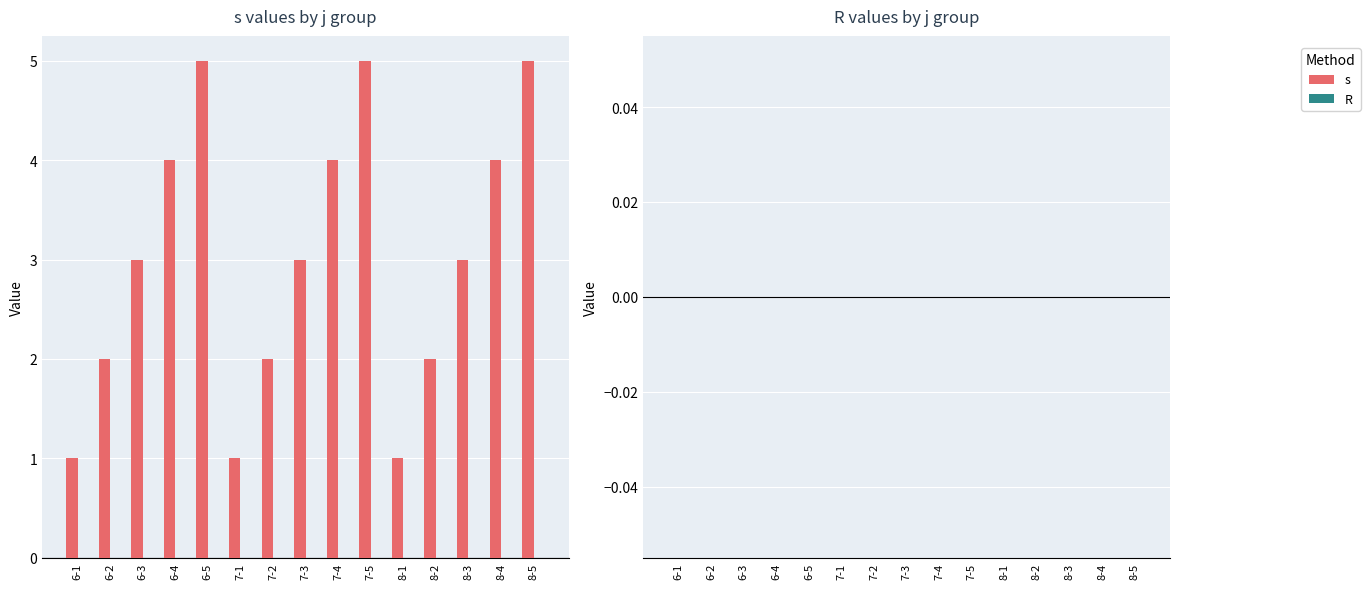

How many bars are there in total?

15